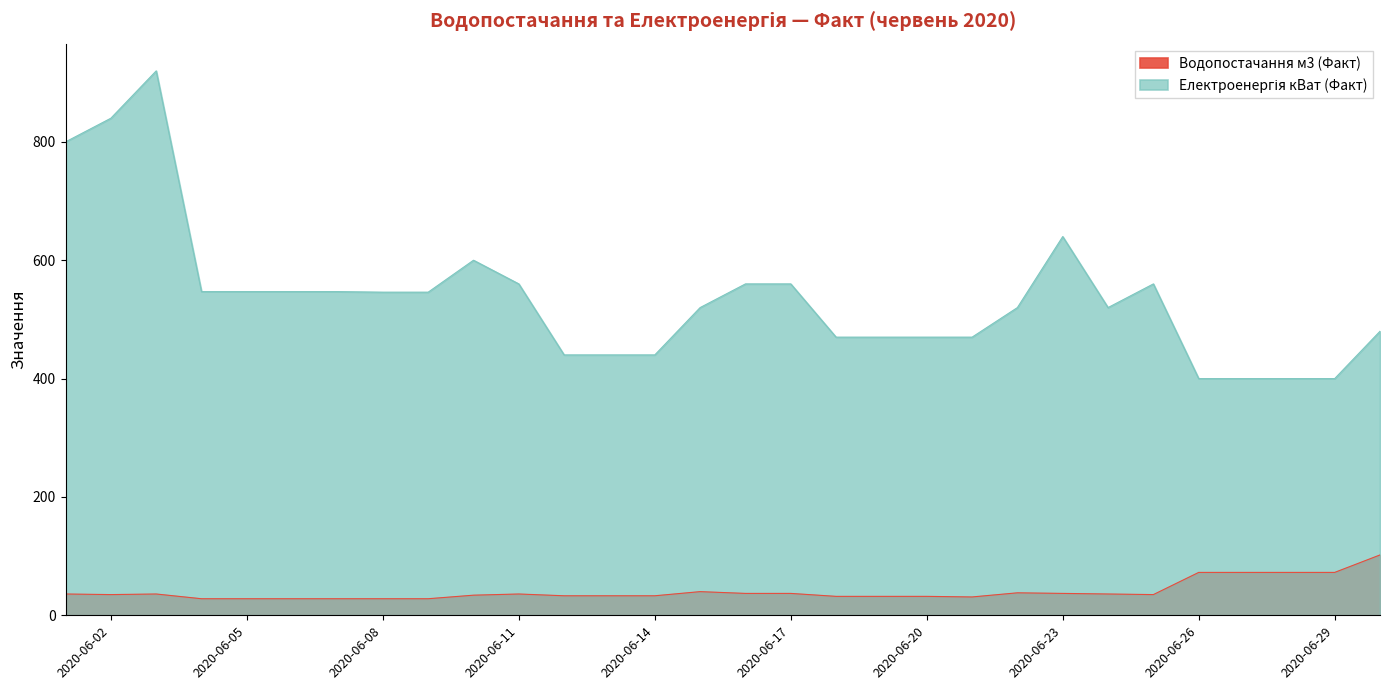

Which category has the highest value across all series?

2020-06-03